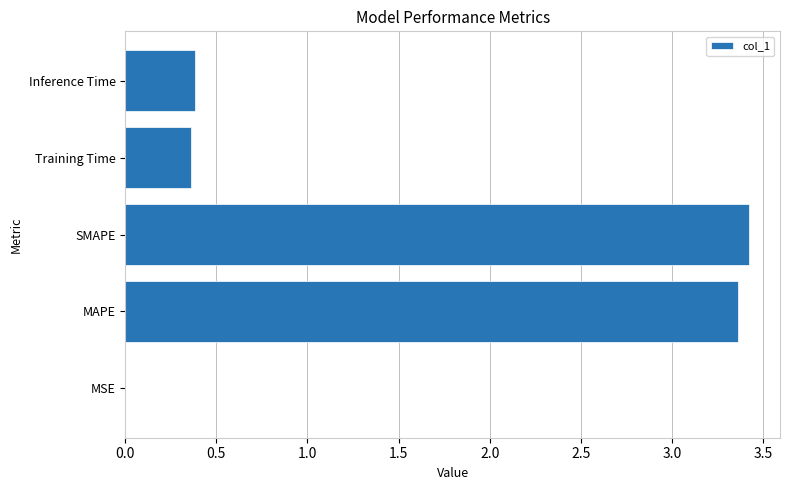

True or false: the data shows 0.4 at Training Time.

True